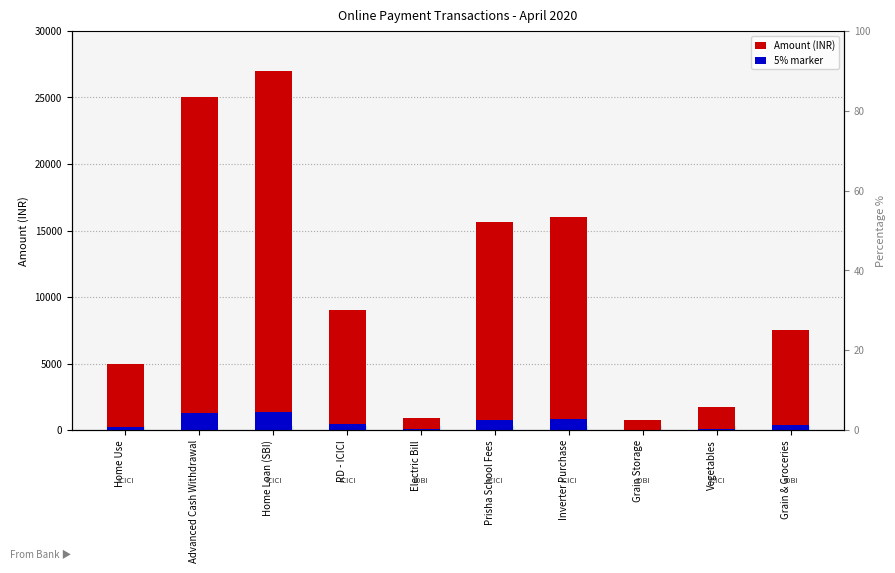

What is the difference between the highest and lowest values at RD - ICICI?

8550.0